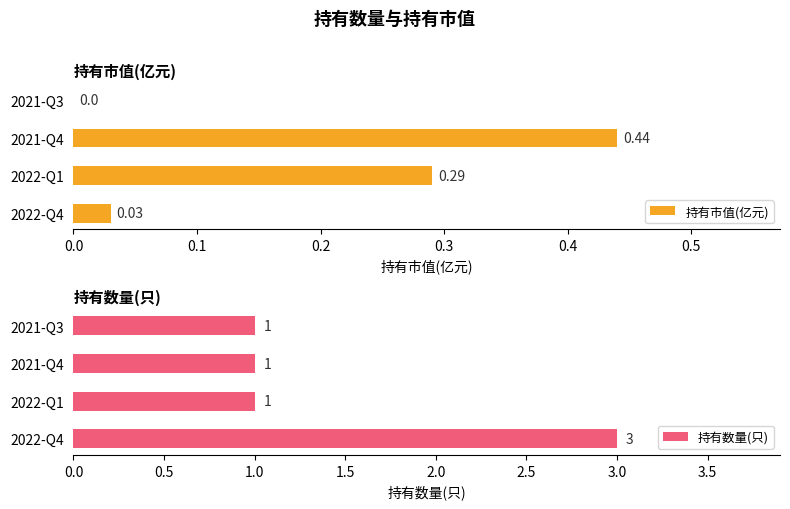

How many data points in 持有市值(亿元) are above 0?

3